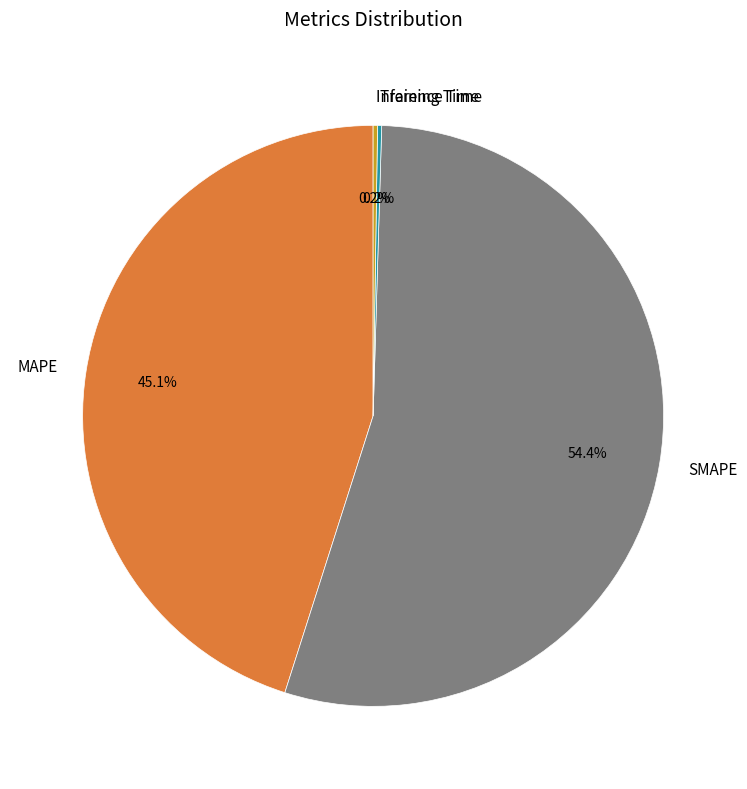

What is the ratio of the value at SMAPE to the value at MAPE?

1.2